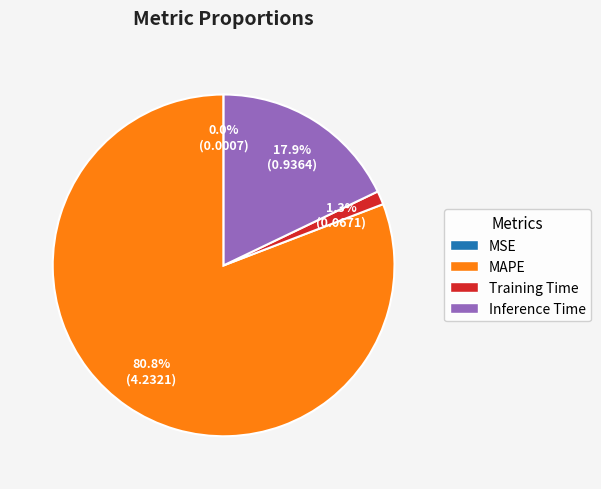

Is there any slice that represents more than half of the pie?

Yes